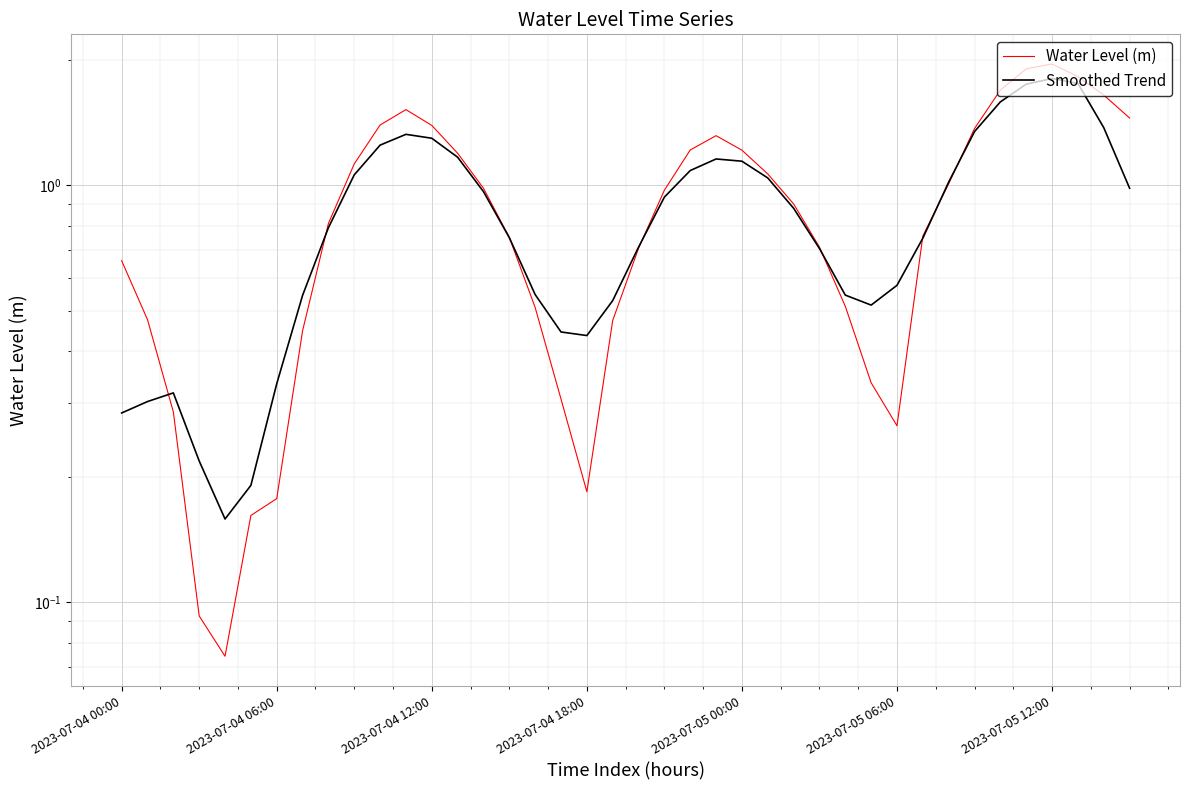

True or false: Water Level (m) has more than 2 points higher than both neighbors.

True